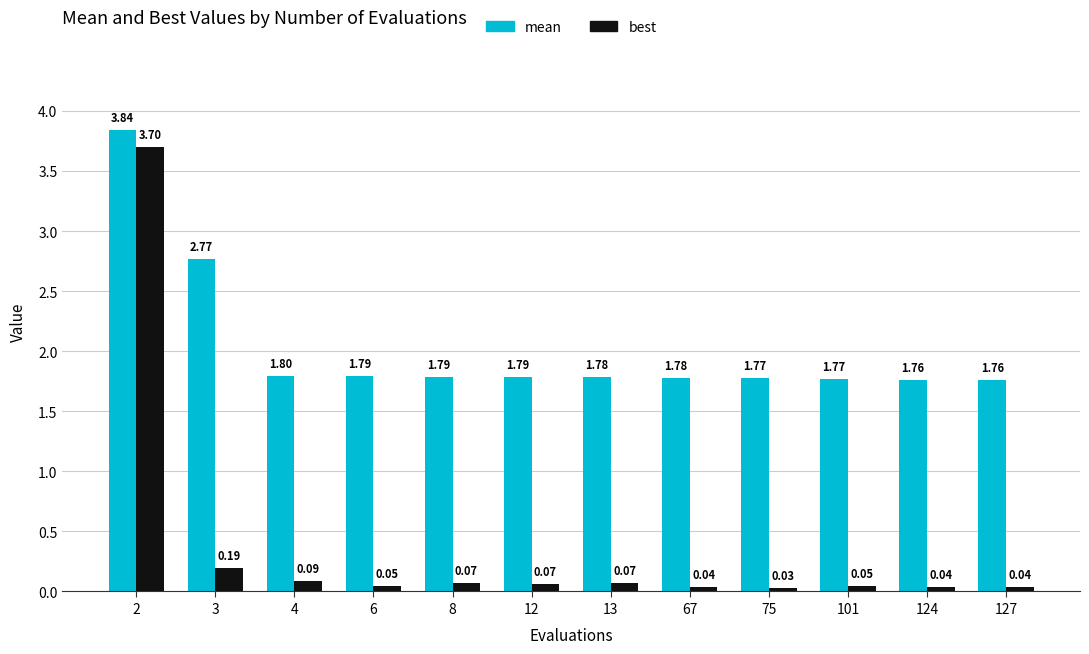

What is the total value across all series at 67?

1.8